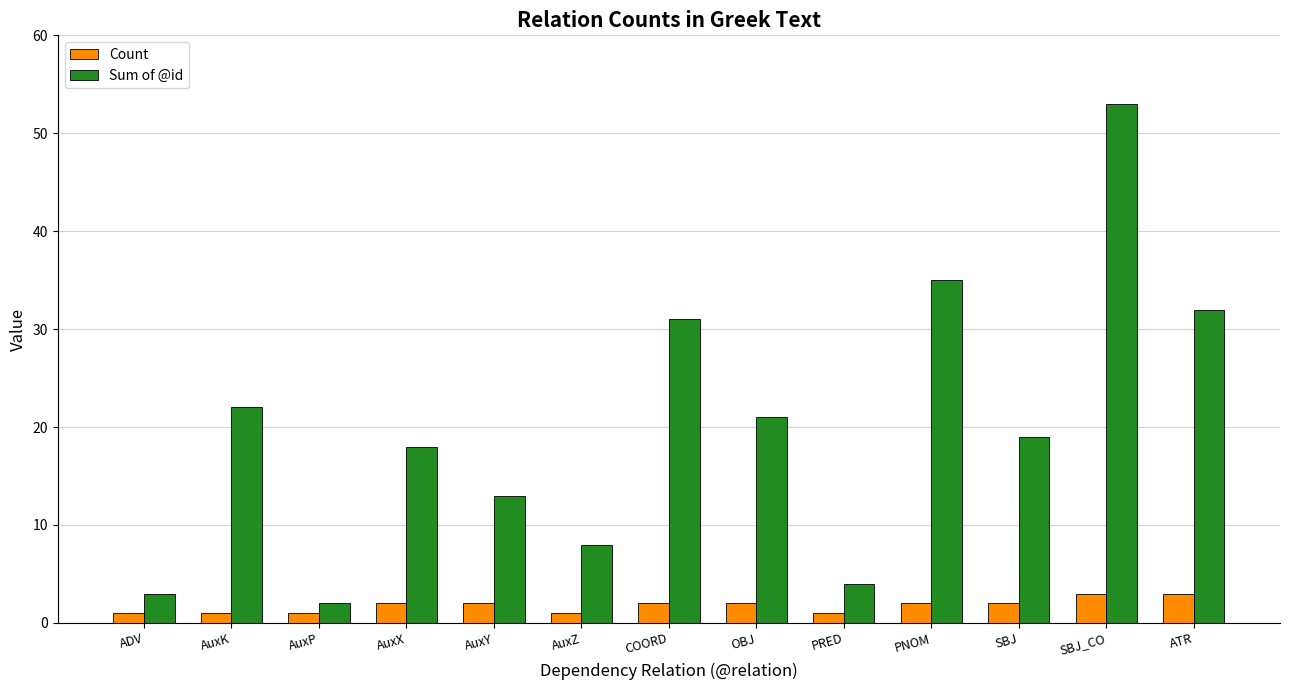

Which series changed the most between ADV and AuxY?

Sum of @id